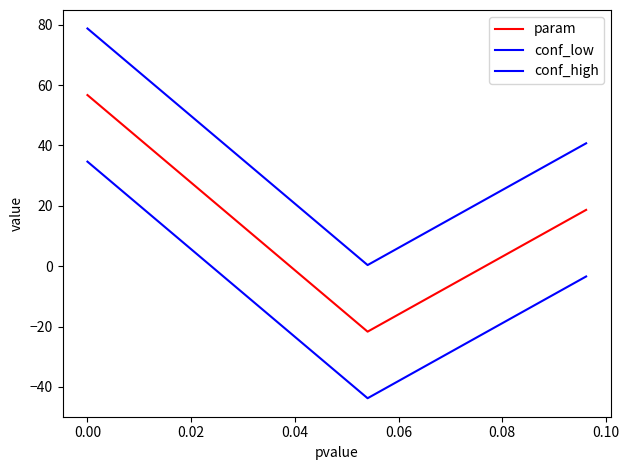

How many data points in conf_high are above 40?

2